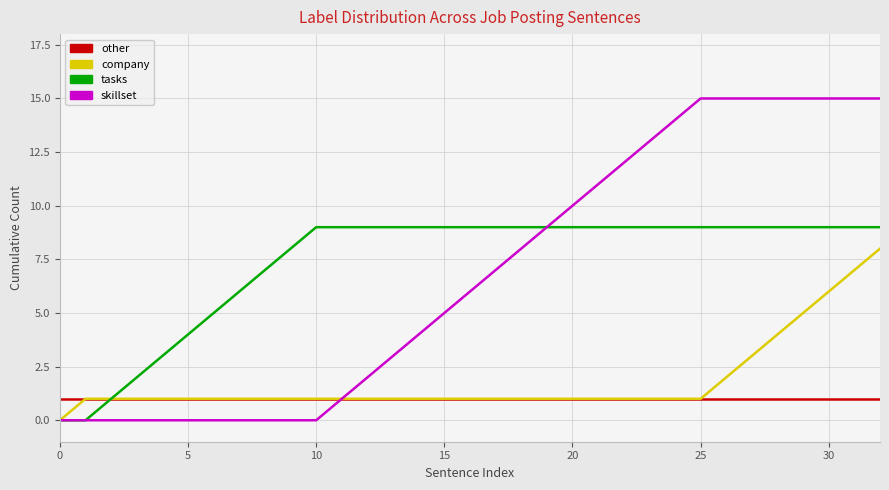

What is the maximum value for tasks?

9